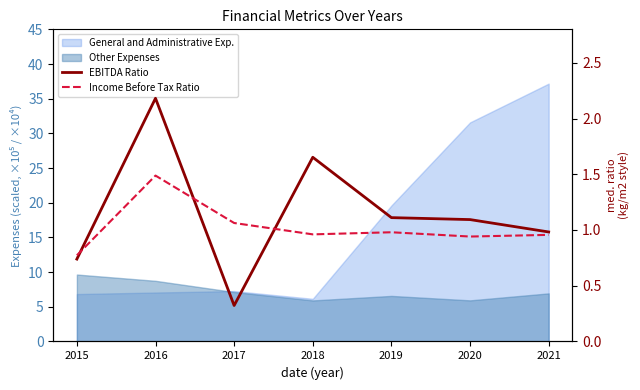

At which category does Income Before Tax Ratio reach its first local peak?

2016